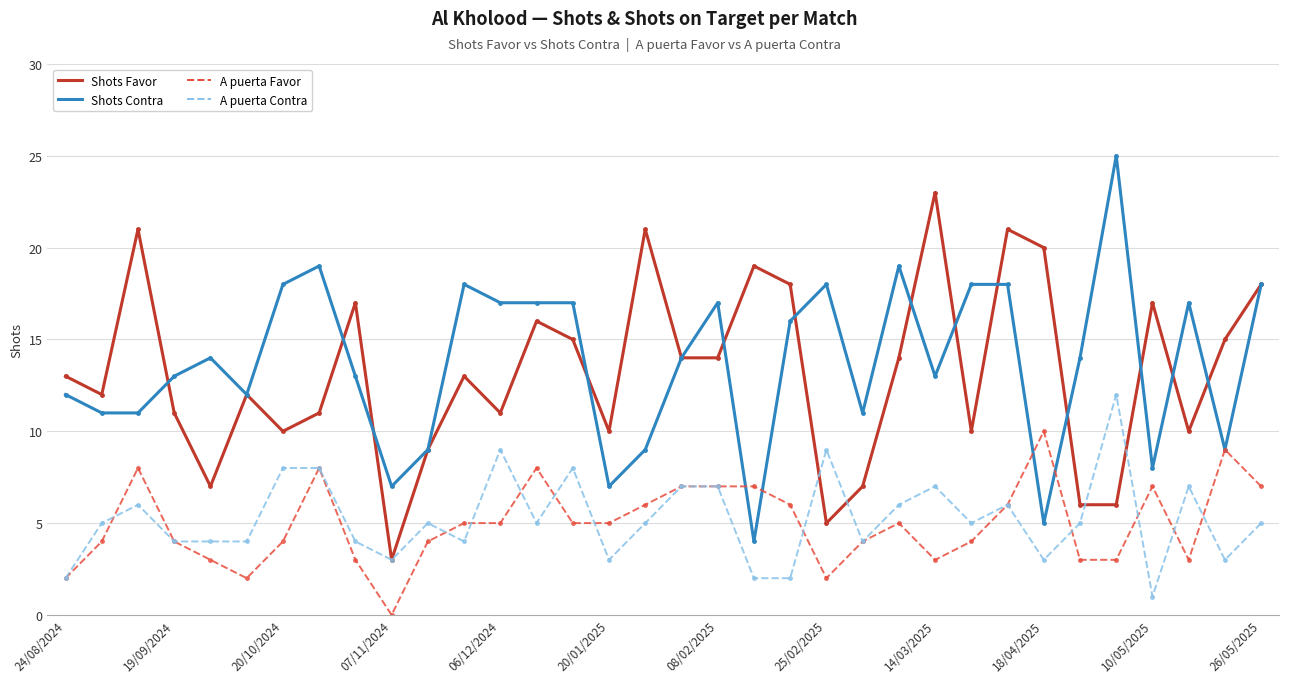

What is the value of the A puerta Favor point at the 30th from the left?

3